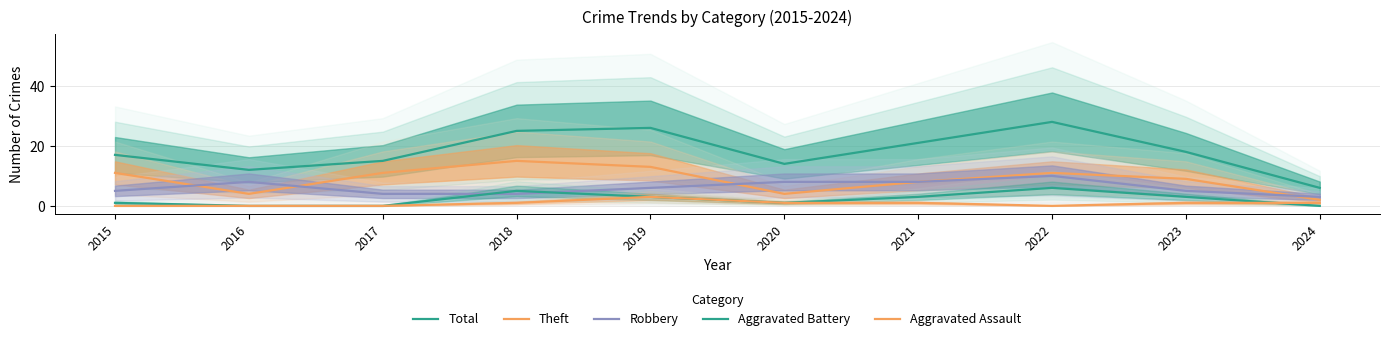

How many interior local peaks does the Theft series have?

2